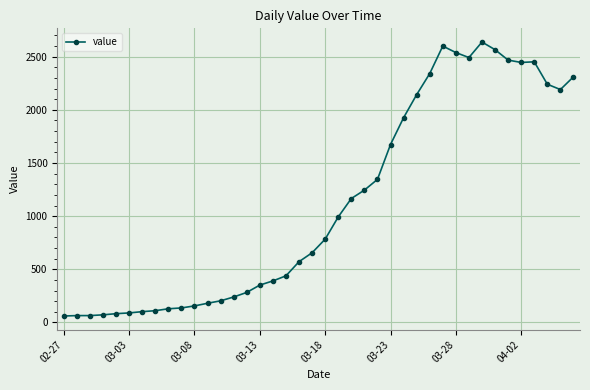

What is the maximum value shown in the chart?

2638